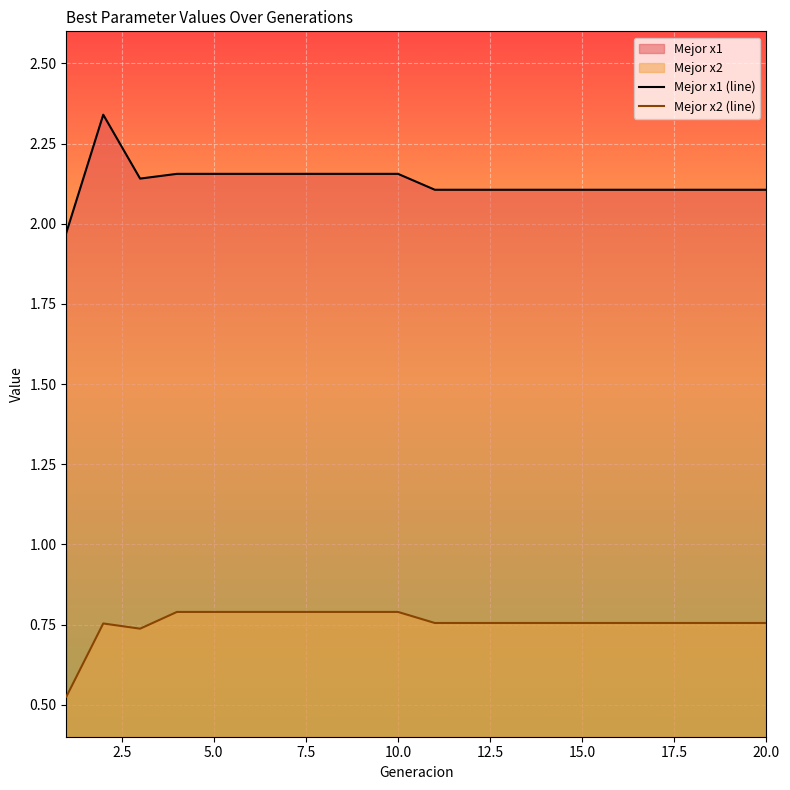

How many series are shown in this chart?

2